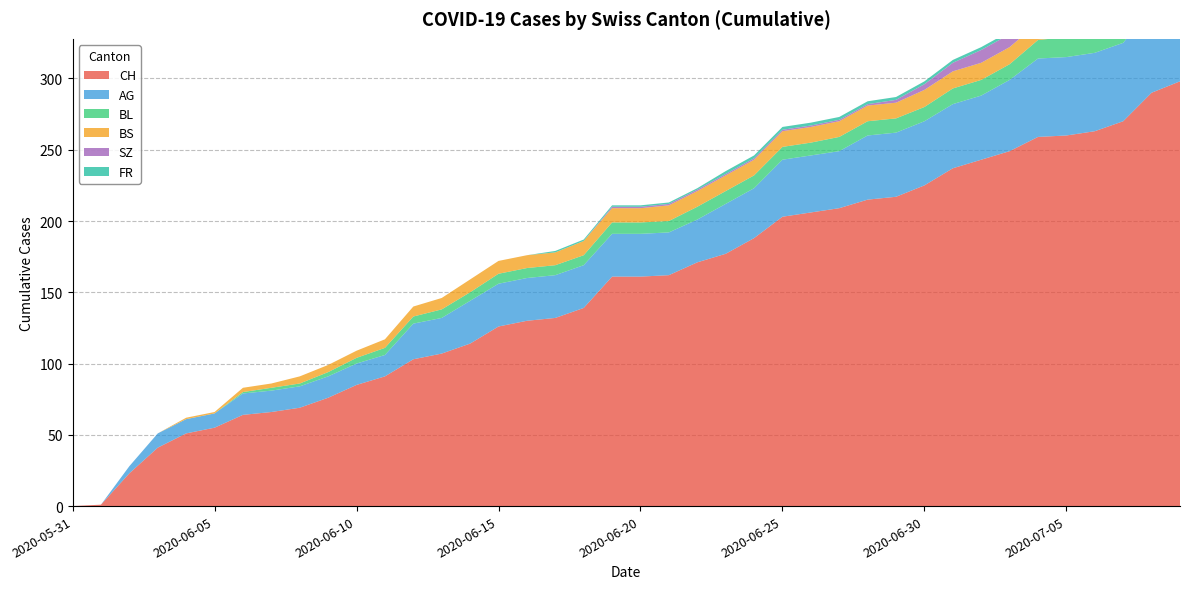

Reading left to right, list all the values displayed in this chart.

CH: 2020-05-31=0	2020-06-01=1	2020-06-02=23	2020-06-03=41	2020-06-04=51	2020-06-05=55	2020-06-06=64	2020-06-07=66	2020-06-08=69	2020-06-09=76	2020-06-10=85	2020-06-11=91	2020-06-12=103	2020-06-13=107	2020-06-14=114	2020-06-15=126	2020-06-16=130	2020-06-17=132	2020-06-18=139	2020-06-19=161	2020-06-20=161	2020-06-21=162	2020-06-22=171	2020-06-23=177	2020-06-24=188	2020-06-25=203	2020-06-26=206	2020-06-27=209	2020-06-28=215	2020-06-29=217	2020-06-30=225	2020-07-01=237	2020-07-02=243	2020-07-03=249	2020-07-04=259	2020-07-05=260	2020-07-06=263	2020-07-07=270	2020-07-08=290	2020-07-09=298
AG: 2020-05-31=0	2020-06-01=0	2020-06-02=5	2020-06-03=10	2020-06-04=10	2020-06-05=10	2020-06-06=15	2020-06-07=15	2020-06-08=15	2020-06-09=15	2020-06-10=15	2020-06-11=15	2020-06-12=25	2020-06-13=25	2020-06-14=30	2020-06-15=30	2020-06-16=30	2020-06-17=30	2020-06-18=30	2020-06-19=30	2020-06-20=30	2020-06-21=30	2020-06-22=30	2020-06-23=35	2020-06-24=35	2020-06-25=40	2020-06-26=40	2020-06-27=40	2020-06-28=45	2020-06-29=45	2020-06-30=45	2020-07-01=45	2020-07-02=45	2020-07-03=50	2020-07-04=55	2020-07-05=55	2020-07-06=55	2020-07-07=55	2020-07-08=60	2020-07-09=65
BL: 2020-05-31=0	2020-06-01=0	2020-06-02=0	2020-06-03=0	2020-06-04=0	2020-06-05=0	2020-06-06=1	2020-06-07=2	2020-06-08=2	2020-06-09=3	2020-06-10=4	2020-06-11=5	2020-06-12=5	2020-06-13=6	2020-06-14=6	2020-06-15=7	2020-06-16=7	2020-06-17=7	2020-06-18=7	2020-06-19=8	2020-06-20=8	2020-06-21=8	2020-06-22=9	2020-06-23=9	2020-06-24=9	2020-06-25=9	2020-06-26=9	2020-06-27=10	2020-06-28=10	2020-06-29=10	2020-06-30=10	2020-07-01=11	2020-07-02=11	2020-07-03=11	2020-07-04=13	2020-07-05=14	2020-07-06=16	2020-07-07=18	2020-07-08=19	2020-07-09=20
BS: 2020-05-31=0	2020-06-01=0	2020-06-02=0	2020-06-03=0	2020-06-04=1	2020-06-05=1	2020-06-06=3	2020-06-07=3	2020-06-08=5	2020-06-09=5	2020-06-10=5	2020-06-11=6	2020-06-12=7	2020-06-13=8	2020-06-14=9	2020-06-15=9	2020-06-16=9	2020-06-17=9	2020-06-18=10	2020-06-19=10	2020-06-20=10	2020-06-21=11	2020-06-22=11	2020-06-23=11	2020-06-24=11	2020-06-25=11	2020-06-26=11	2020-06-27=11	2020-06-28=11	2020-06-29=11	2020-06-30=12	2020-07-01=12	2020-07-02=12	2020-07-03=12	2020-07-04=12	2020-07-05=12	2020-07-06=12	2020-07-07=12	2020-07-08=12	2020-07-09=12
SZ: 2020-05-31=0	2020-06-01=0	2020-06-02=0	2020-06-03=0	2020-06-04=0	2020-06-05=0	2020-06-06=0	2020-06-07=0	2020-06-08=0	2020-06-09=0	2020-06-10=0	2020-06-11=0	2020-06-12=0	2020-06-13=0	2020-06-14=0	2020-06-15=0	2020-06-16=0	2020-06-17=0	2020-06-18=0	2020-06-19=1	2020-06-20=1	2020-06-21=1	2020-06-22=1	2020-06-23=1	2020-06-24=1	2020-06-25=1	2020-06-26=1	2020-06-27=1	2020-06-28=1	2020-06-29=2	2020-06-30=4	2020-07-01=6	2020-07-02=9	2020-07-03=9	2020-07-04=9	2020-07-05=9	2020-07-06=9	2020-07-07=9	2020-07-08=17	2020-07-09=17
FR: 2020-05-31=0	2020-06-01=0	2020-06-02=0	2020-06-03=0	2020-06-04=0	2020-06-05=0	2020-06-06=0	2020-06-07=0	2020-06-08=0	2020-06-09=0	2020-06-10=0	2020-06-11=0	2020-06-12=0	2020-06-13=0	2020-06-14=0	2020-06-15=0	2020-06-16=0	2020-06-17=1	2020-06-18=1	2020-06-19=1	2020-06-20=1	2020-06-21=1	2020-06-22=1	2020-06-23=2	2020-06-24=2	2020-06-25=2	2020-06-26=2	2020-06-27=2	2020-06-28=2	2020-06-29=2	2020-06-30=2	2020-07-01=2	2020-07-02=2	2020-07-03=2	2020-07-04=2	2020-07-05=2	2020-07-06=2	2020-07-07=2	2020-07-08=2	2020-07-09=2